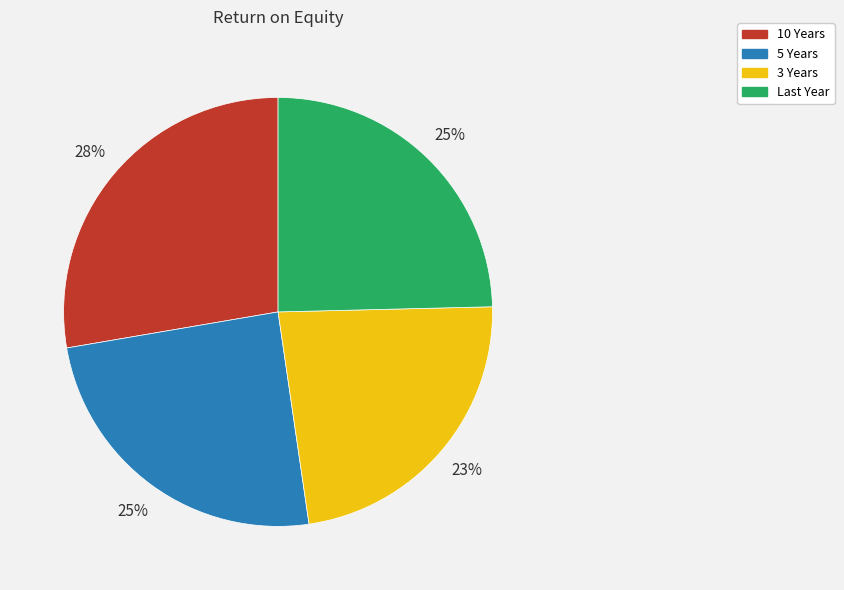

Combined, do 10 Years and 5 Years account for over 50%?

Yes